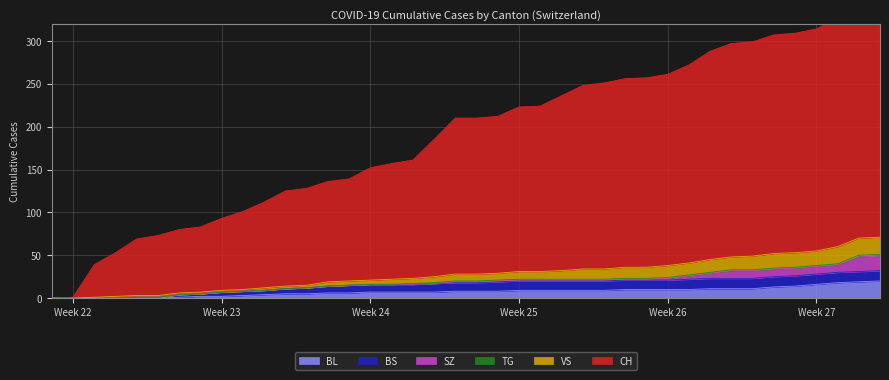

What is the maximum value for BL?

20